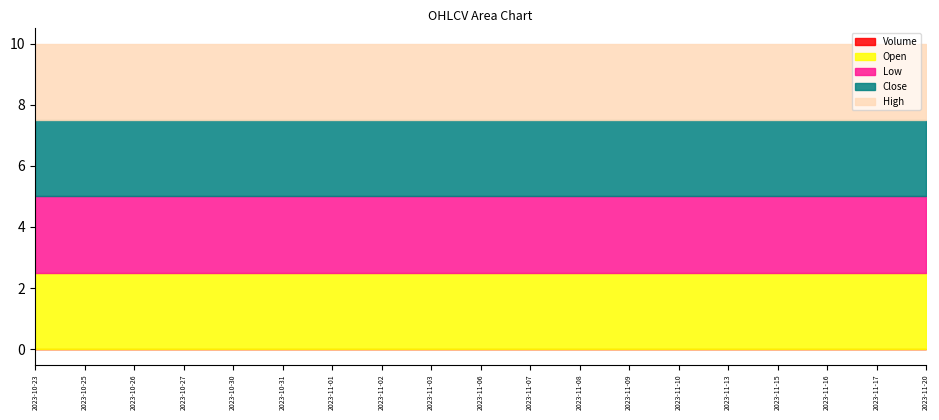

What are all the series names shown in the legend?

Open, High, Low, Close, Volume